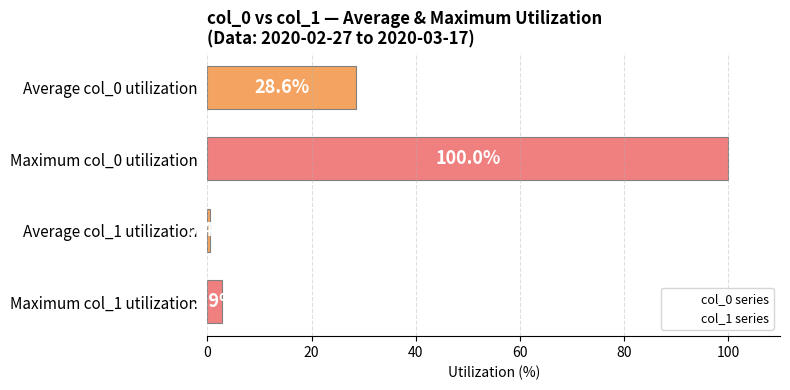

What is the difference between the highest and lowest values at 20?

97.1